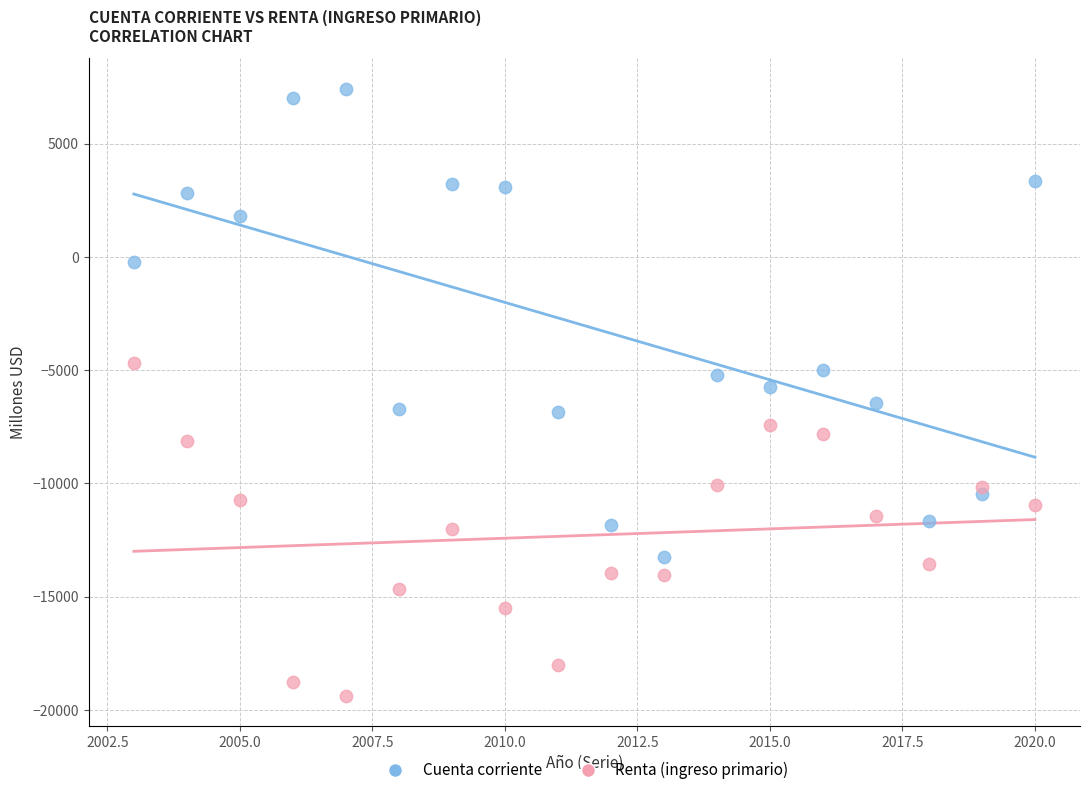

Which series contains the lowest Y value?

Renta (ingreso primario)